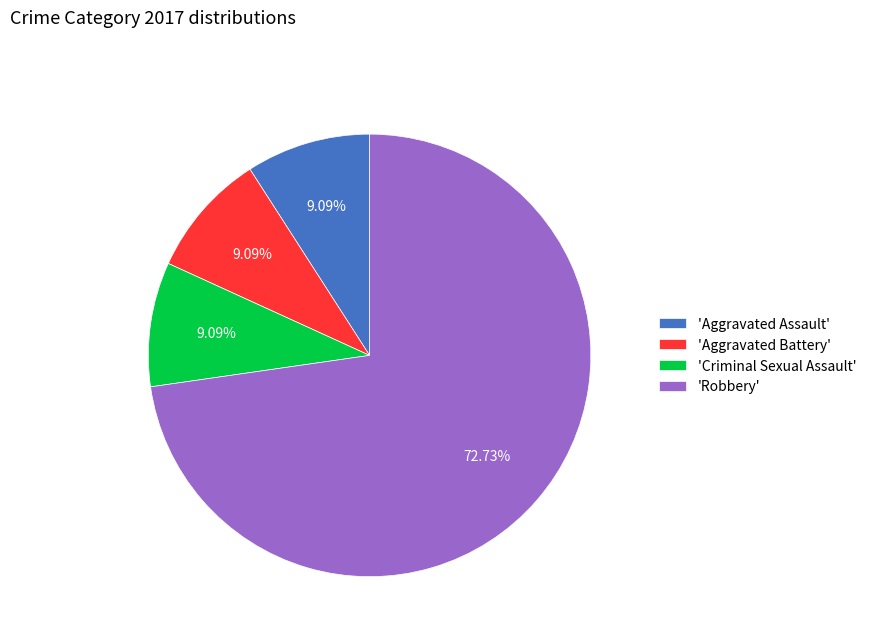

Approximately how many times larger is the value at 'Aggravated Battery' compared to 'Criminal Sexual Assault'?

1.0